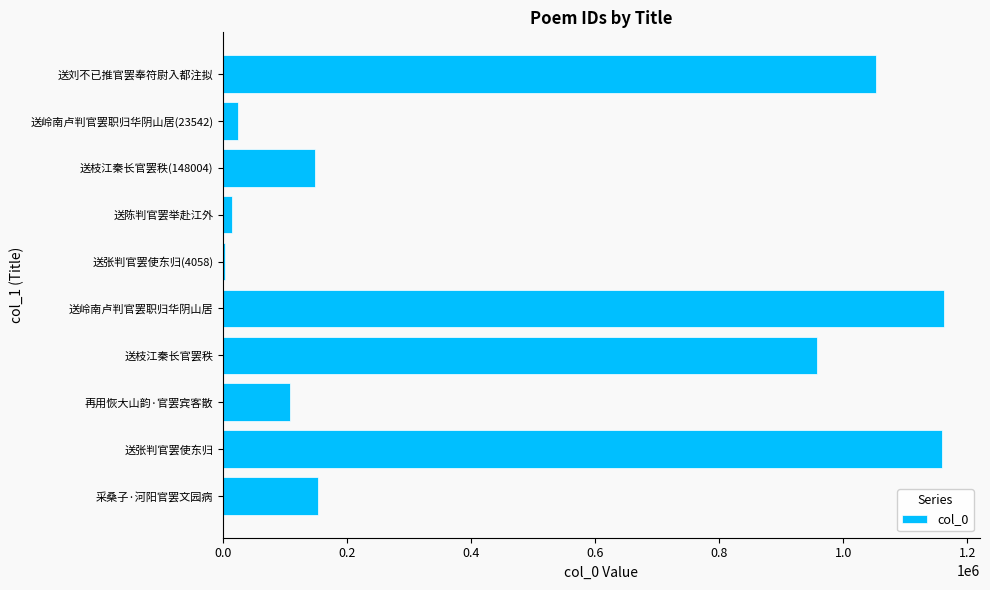

What is the change in value from 送枝江秦长官罢秩 to 送枝江秦长官罢秩(148004)?

-809860